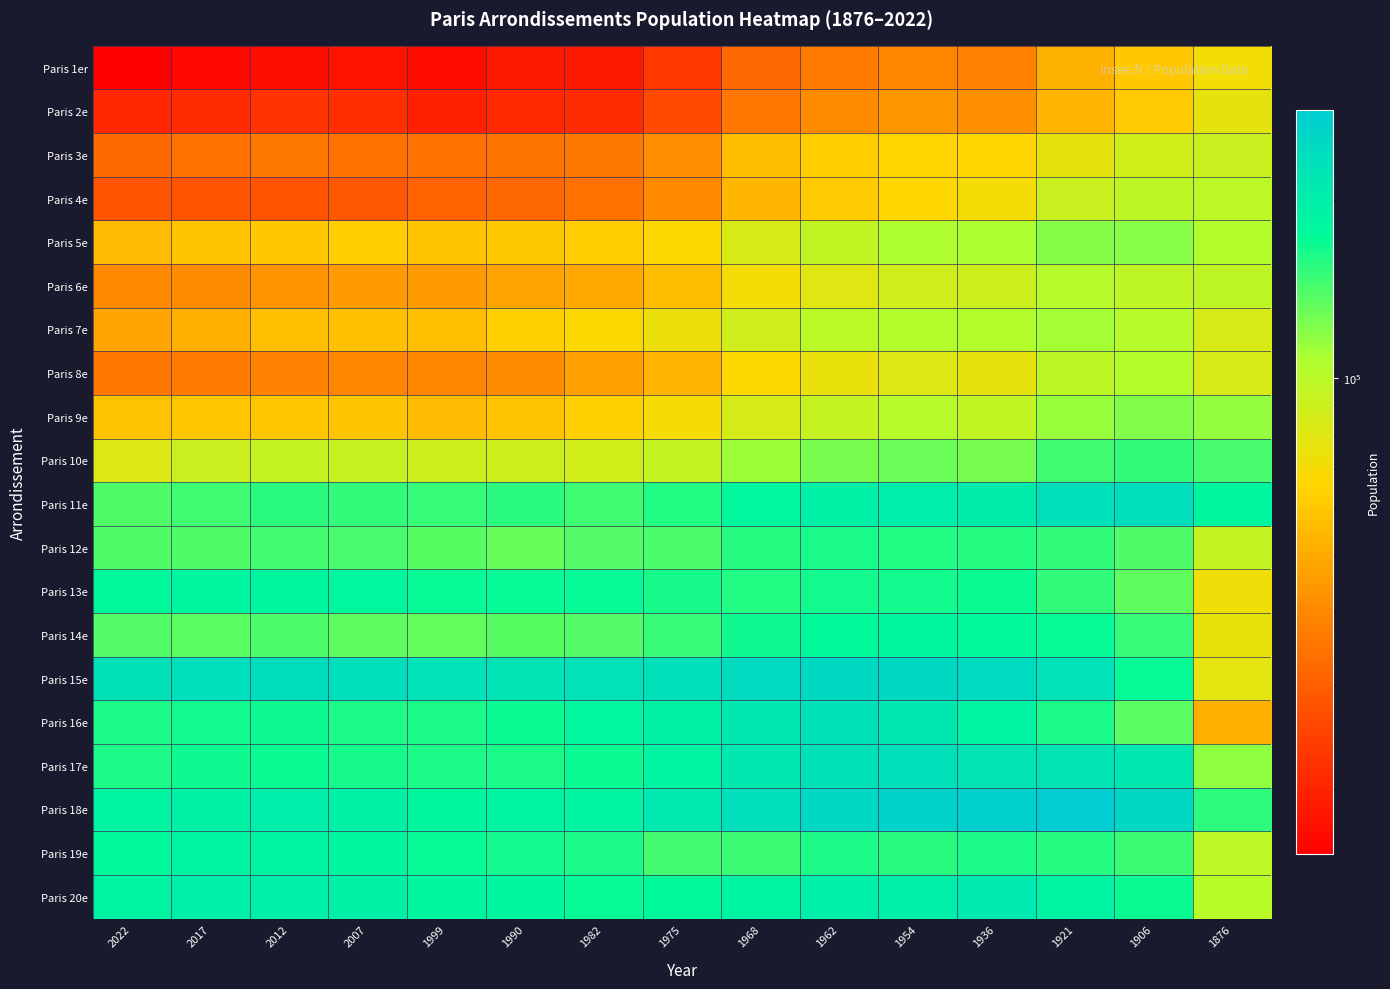

Rank the series at 1999 from lowest to highest value.

Paris 1er, Paris 2e, Paris 4e, Paris 3e, Paris 8e, Paris 6e, Paris 9e, Paris 7e, Paris 5e, Paris 10e, Paris 14e, Paris 12e, Paris 11e, Paris 17e, Paris 16e, Paris 13e, Paris 19e, Paris 20e, Paris 18e, Paris 15e